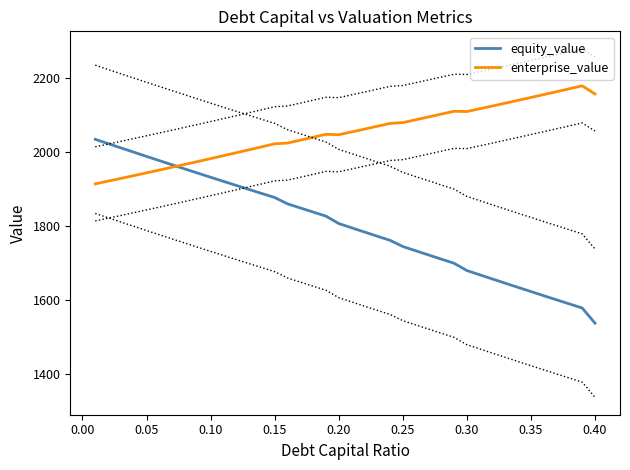

Rank the series by their average value, from lowest to highest.

equity_value, enterprise_value